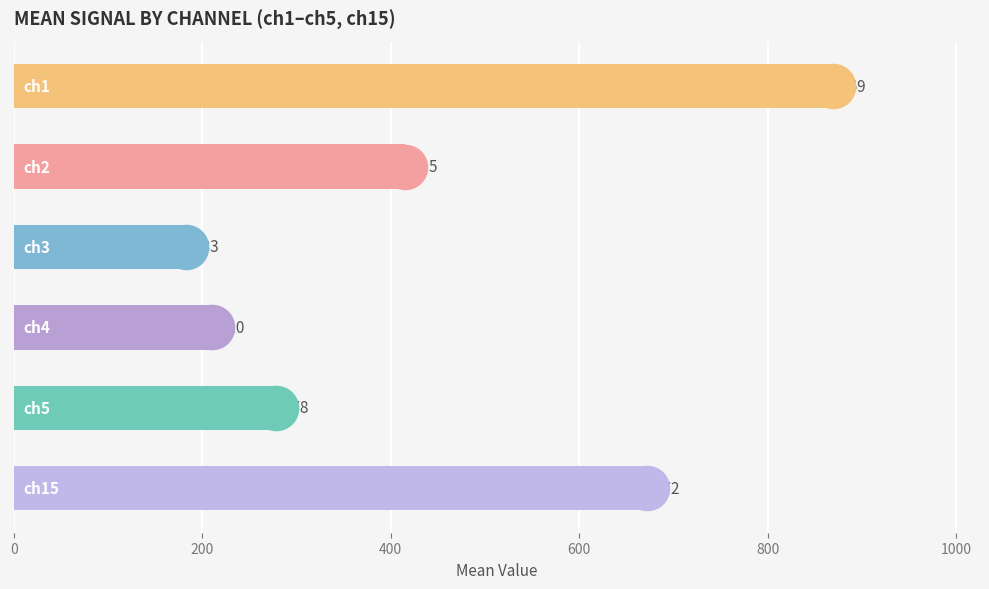

What are all the series names shown in the legend?

ch1, ch2, ch3, ch4, ch5, ch15